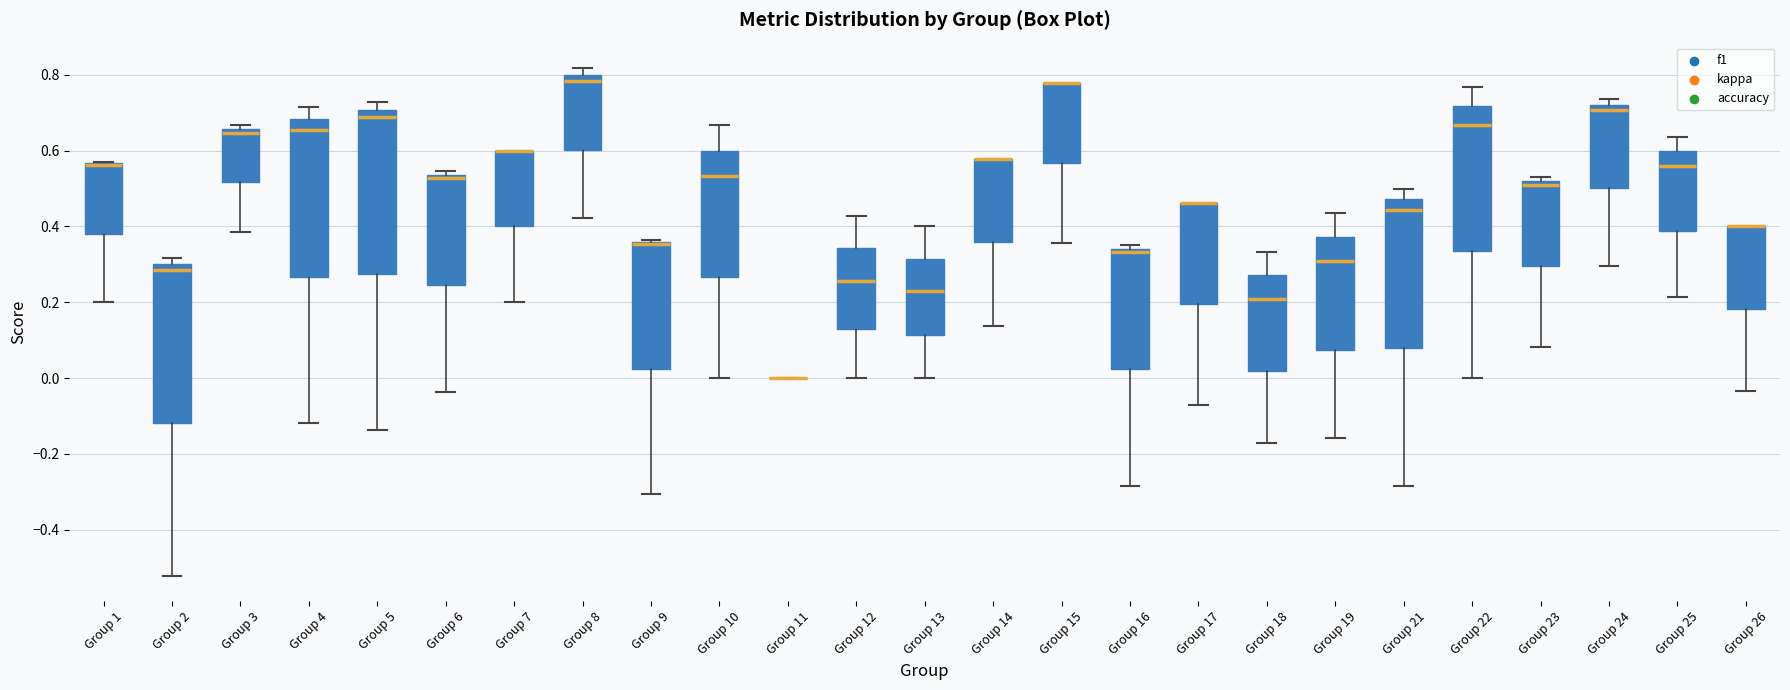

Reading left to right, read every box against the y-axis: the position of its median line, the range the box covers, and the ends of its whiskers. The values are not printed on the chart, so give them approximately, as read against the axis.

Group 1: median 0.56 (drawn on the box's upper edge), box 0.38 to 0.56, whiskers 0.20 to 0.58
Group 2: median 0.28, box -0.12 to 0.30, whiskers -0.52 to 0.32
Group 3: median 0.64, box 0.52 to 0.66, whiskers 0.38 to 0.66 (just above the box's upper edge)
Group 4: median 0.66, box 0.26 to 0.68, whiskers -0.12 to 0.72
Group 5: median 0.68, box 0.28 to 0.70, whiskers -0.14 to 0.72
Group 6: median 0.52, box 0.24 to 0.54, whiskers -0.04 to 0.54 (just above the box's upper edge)
Group 7: median 0.60 (drawn on the box's upper edge), box 0.40 to 0.60, whiskers 0.20 to 0.60
Group 8: median 0.78, box 0.60 to 0.80, whiskers 0.42 to 0.82
Group 9: median 0.36 (drawn on the box's upper edge), box 0.02 to 0.36, whiskers -0.30 to 0.36
Group 10: median 0.54, box 0.26 to 0.60, whiskers 0.00 to 0.66
Group 11: box collapsed to a line at 0.00, whiskers 0.00 to 0.00
Group 12: median 0.26, box 0.12 to 0.34, whiskers 0.00 to 0.42
Group 13: median 0.22, box 0.12 to 0.32, whiskers 0.00 to 0.40
Group 14: median 0.58 (drawn on the box's upper edge), box 0.36 to 0.58, whiskers 0.14 to 0.58
Group 15: median 0.78 (drawn on the box's upper edge), box 0.56 to 0.78, whiskers 0.36 to 0.78
Group 16: median 0.34 (just below the box's upper edge), box 0.02 to 0.34, whiskers -0.28 to 0.36
Group 17: median 0.46 (drawn on the box's upper edge), box 0.20 to 0.46, whiskers -0.08 to 0.46
Group 18: median 0.20, box 0.02 to 0.28, whiskers -0.18 to 0.34
Group 19: median 0.30, box 0.08 to 0.38, whiskers -0.16 to 0.44
Group 21: median 0.44, box 0.08 to 0.48, whiskers -0.28 to 0.50
Group 22: median 0.66, box 0.34 to 0.72, whiskers 0.00 to 0.76
Group 23: median 0.50, box 0.30 to 0.52, whiskers 0.08 to 0.52 (just above the box's upper edge)
Group 24: median 0.70, box 0.50 to 0.72, whiskers 0.30 to 0.74
Group 25: median 0.56, box 0.38 to 0.60, whiskers 0.22 to 0.64
Group 26: median 0.40 (drawn on the box's upper edge), box 0.18 to 0.40, whiskers -0.04 to 0.40